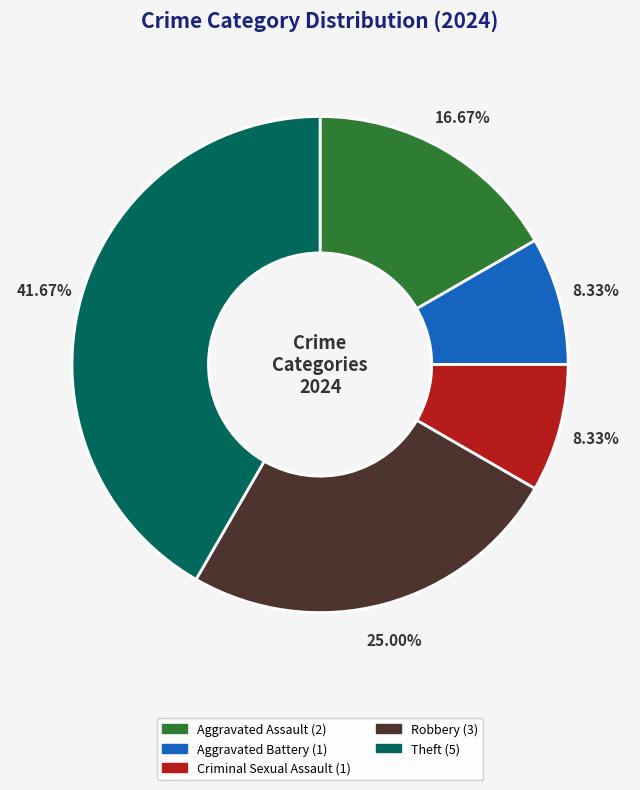

Which has a higher value, Aggravated Assault or Theft?

Theft